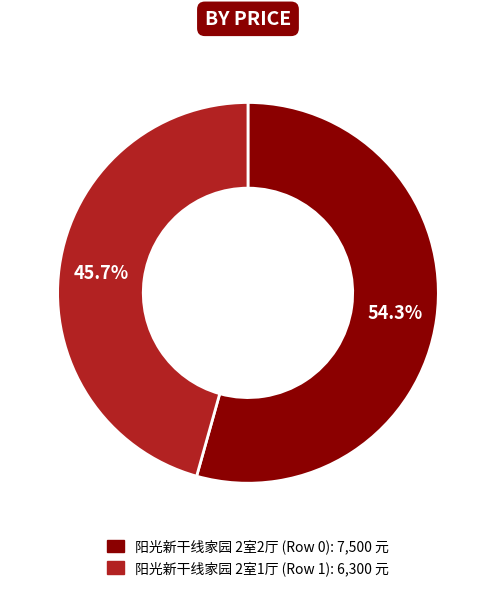

To the nearest percent, what is the difference between the largest and smallest slice percentages?

9%